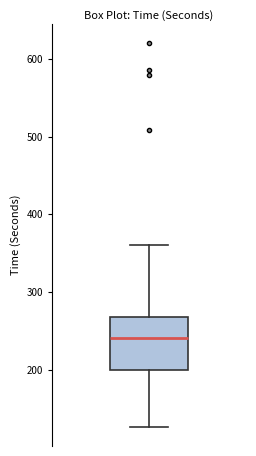

Where is the upper edge of the box on the y-axis? The values are not printed on the chart, so give them approximately, as read against the axis.

270